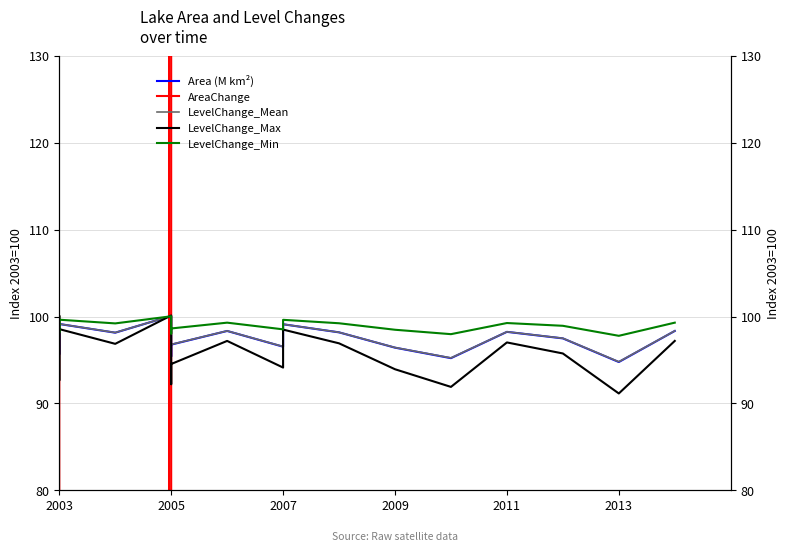

In AreaChange, how many points are lower than both neighbors (excluding endpoints)?

6